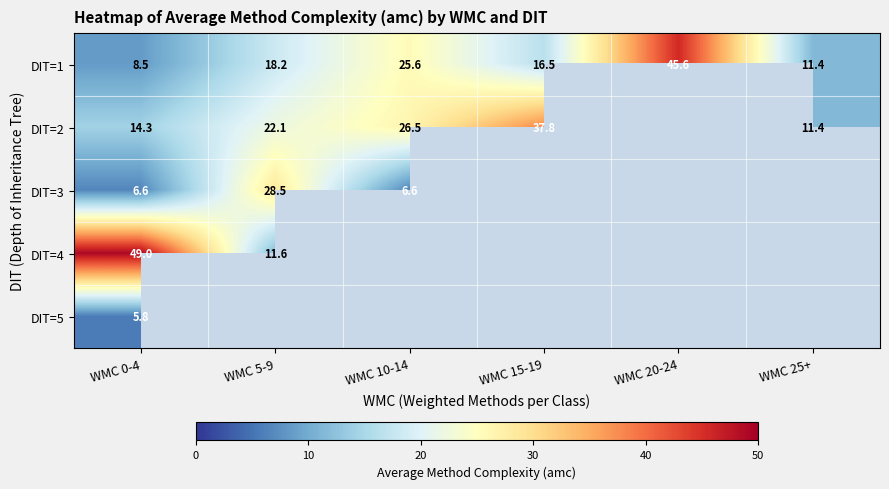

What is the difference between the maximum and minimum values in the DIT=1 series?

37.1